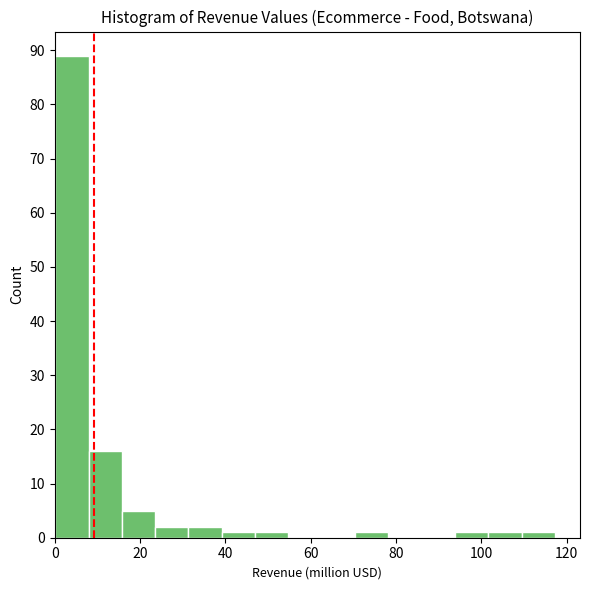

Around what value on the x-axis is the tallest bar? Give the approximate position of its centre, as read against the axis.

4